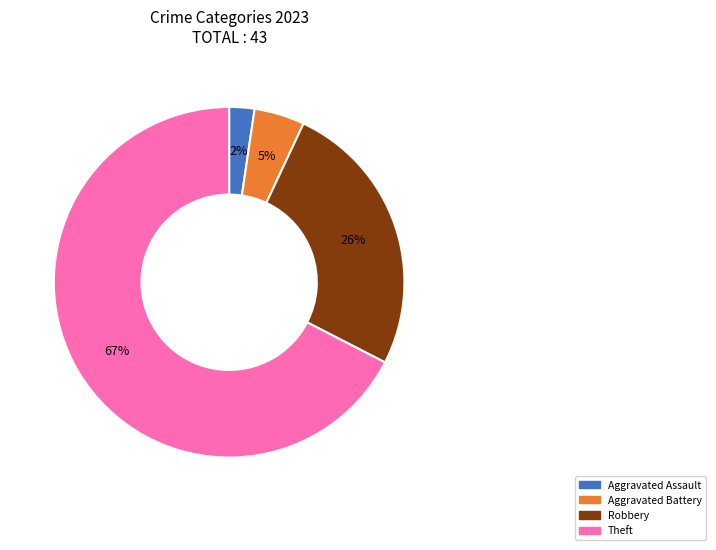

Between Theft and Aggravated Battery, which is larger?

Theft